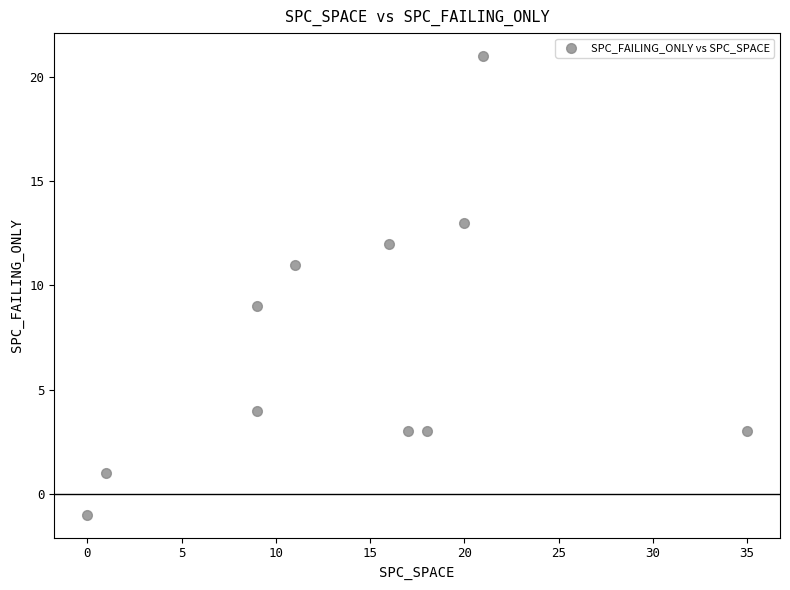

What is the average Y value?

7